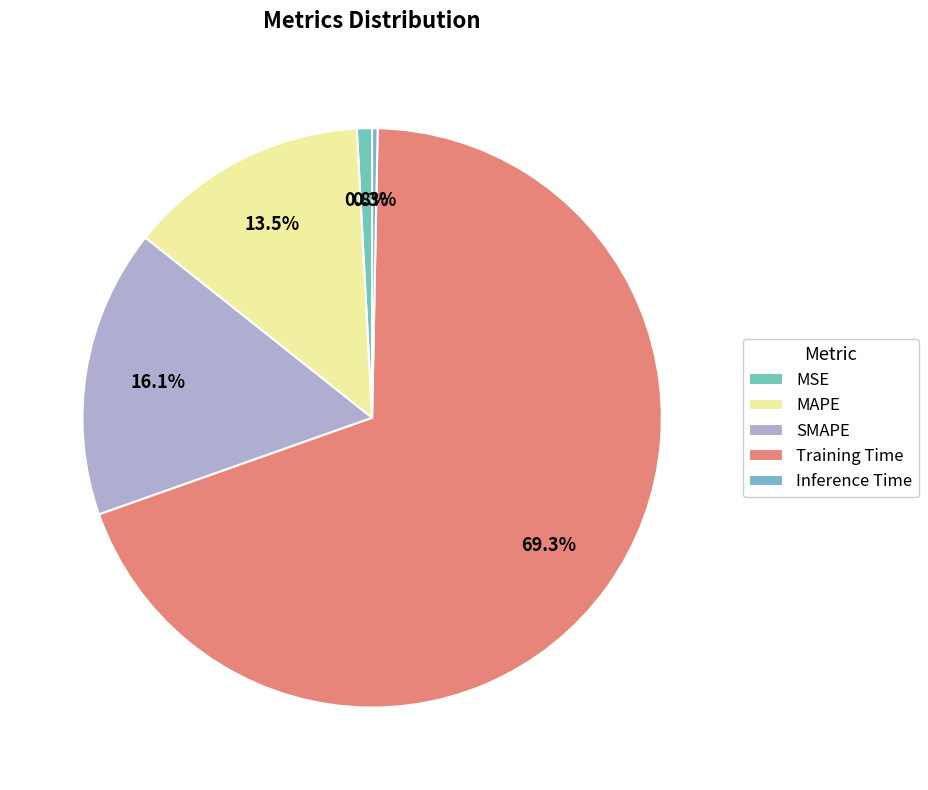

Which category has the biggest portion of the pie?

Training Time